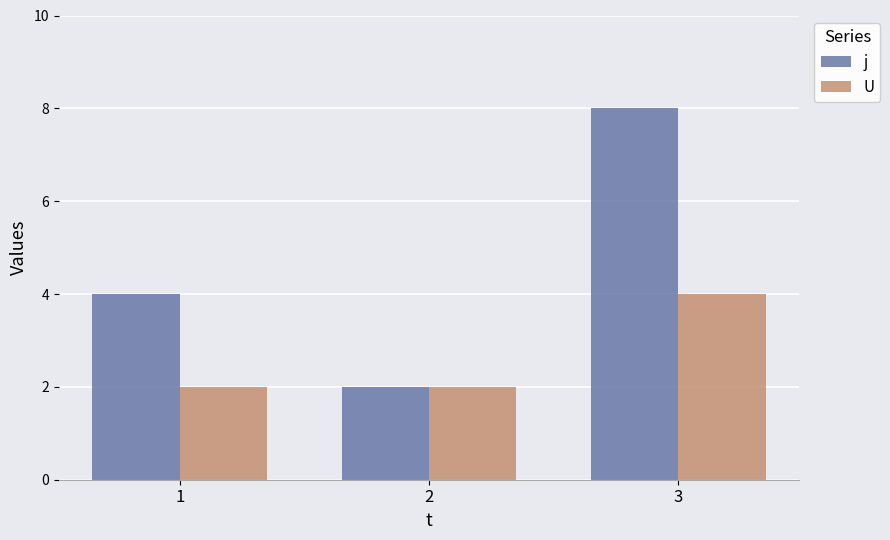

Reading right to left, transcribe all the data shown in this chart.

j: 3=8	2=2	1=4
U: 3=4	2=2	1=2